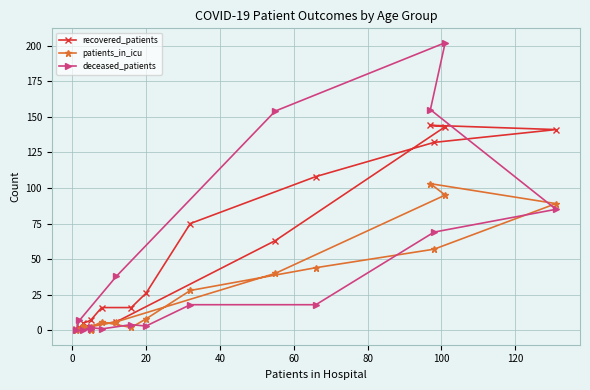

Count the number of categories in the chart.

16